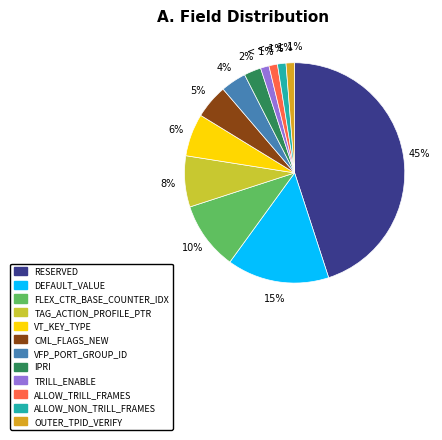

What percentage is the ALLOW_TRILL_FRAMES slice, to the nearest percent?

1%